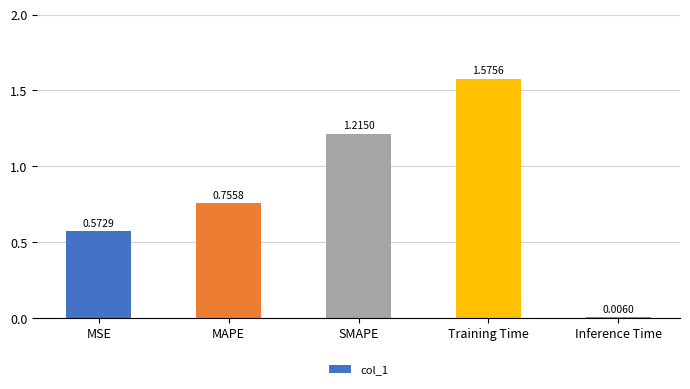

List the labels in order of value, largest first.

Training Time, SMAPE, MAPE, MSE, Inference Time